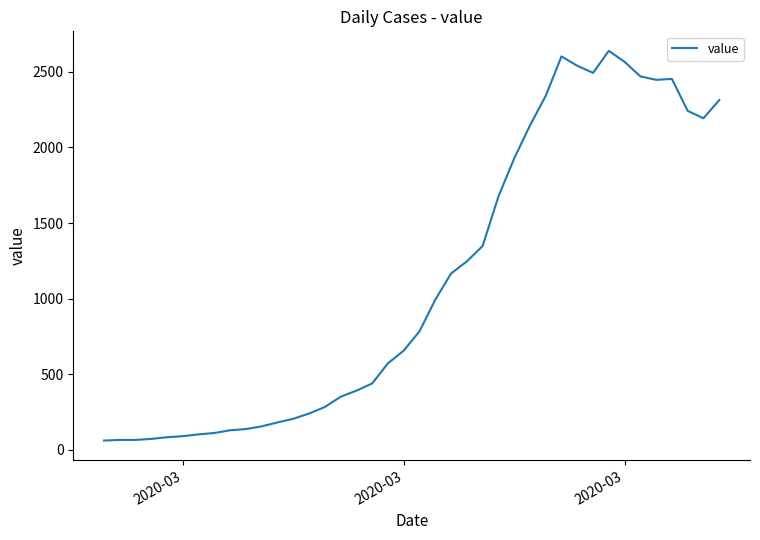

What is the smallest value displayed?

61